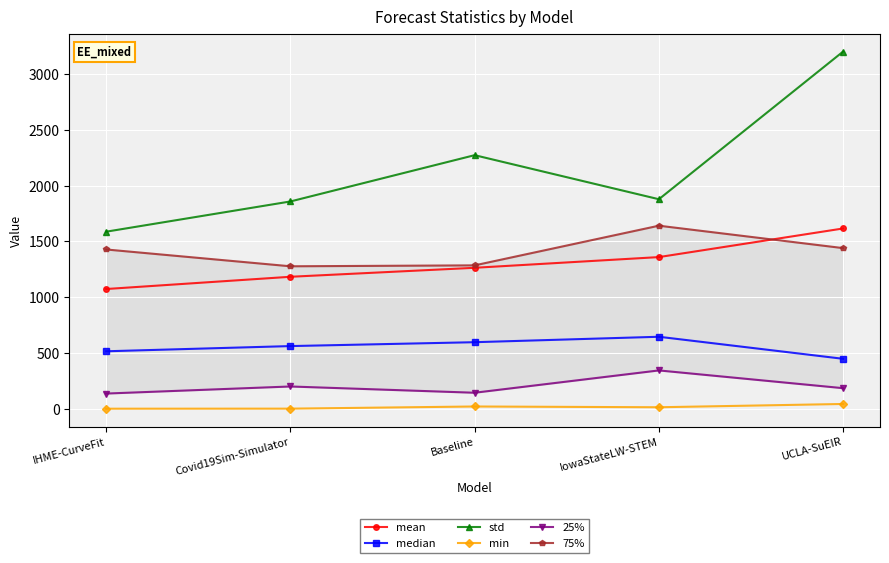

What is the difference between the highest and lowest values at IHME-CurveFit?

1585.8